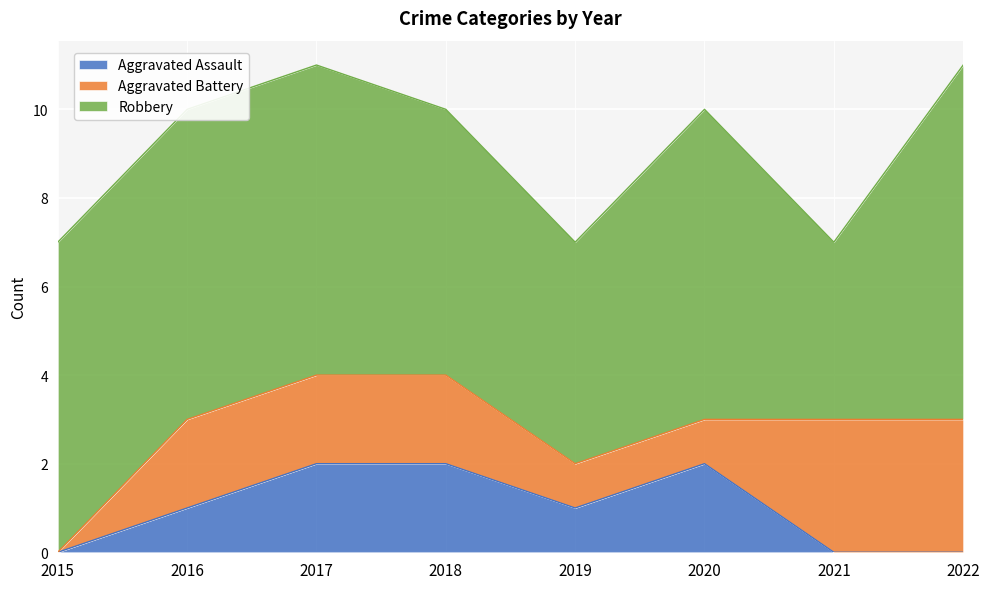

Read the Robbery value at 2018.

6